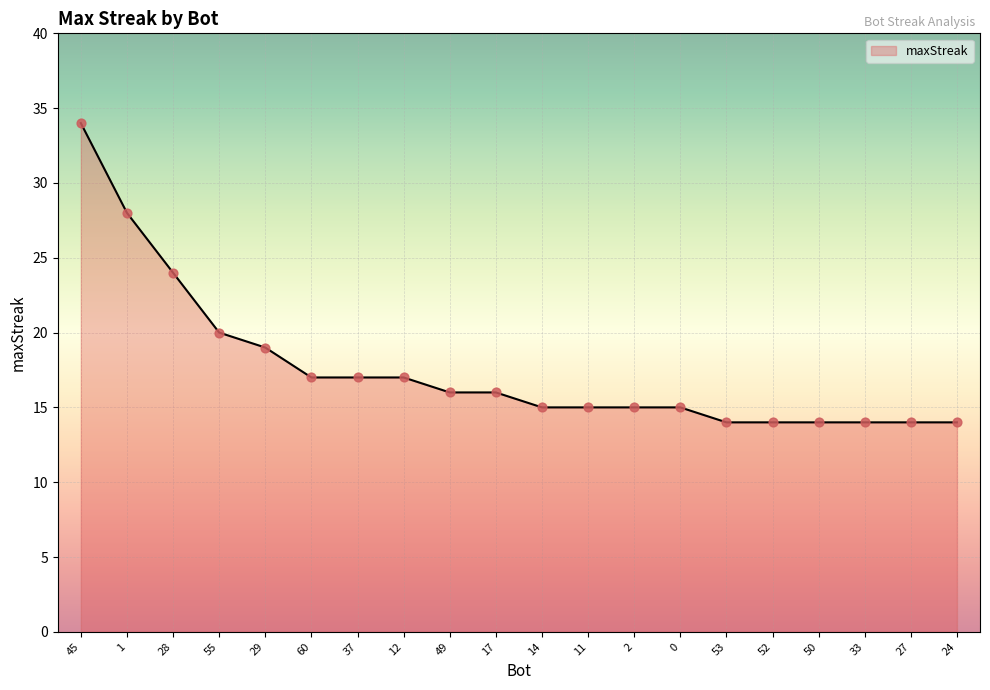

Between 11 and 50, which is larger?

11